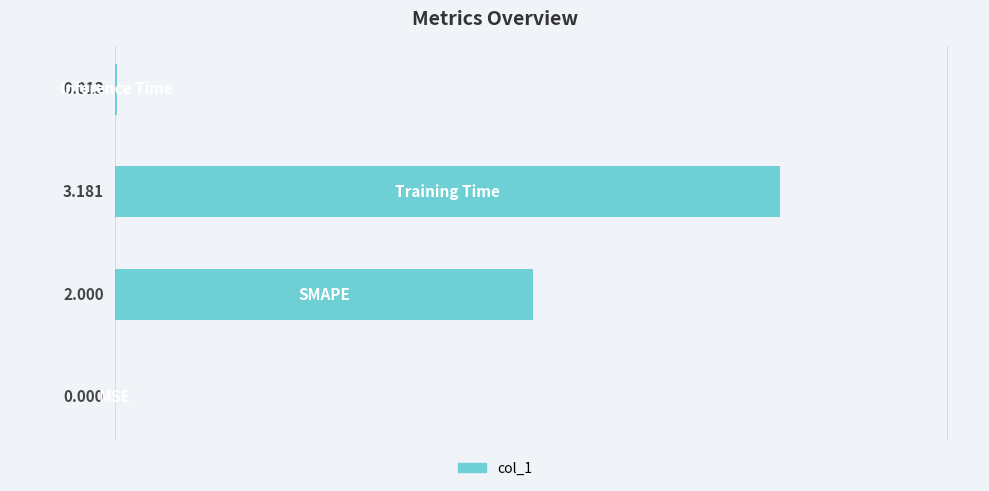

What is the maximum value shown in the chart?

3.2